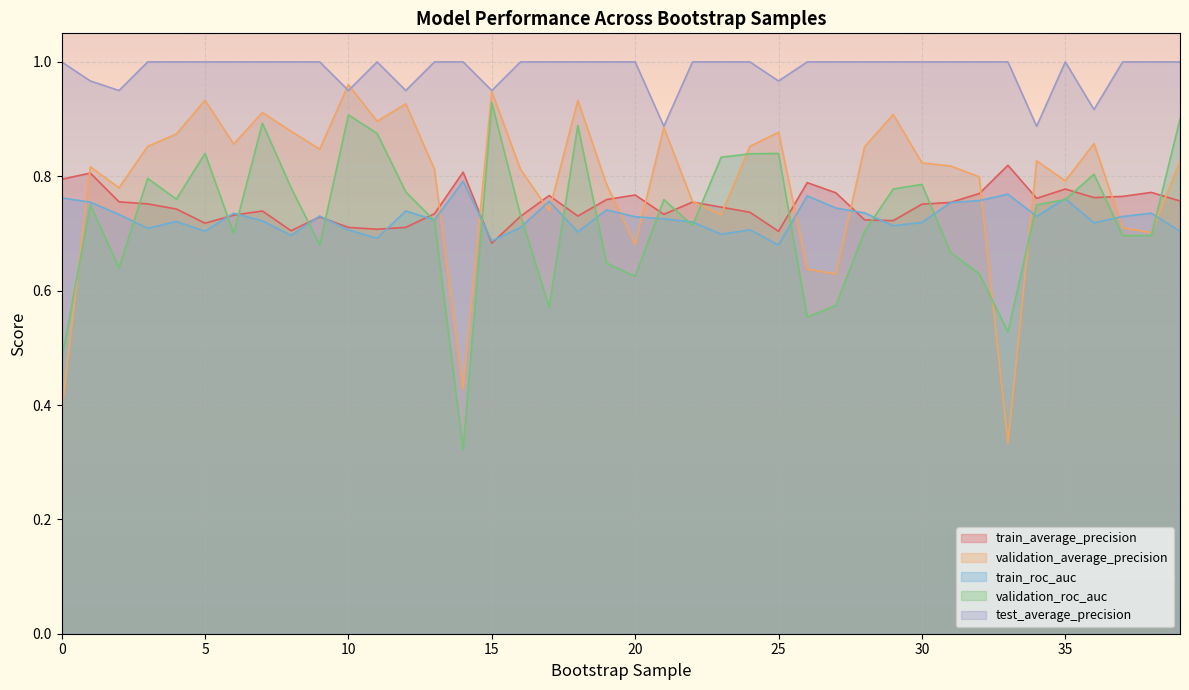

How many times do validation_roc_auc and validation_average_precision cross each other?

6